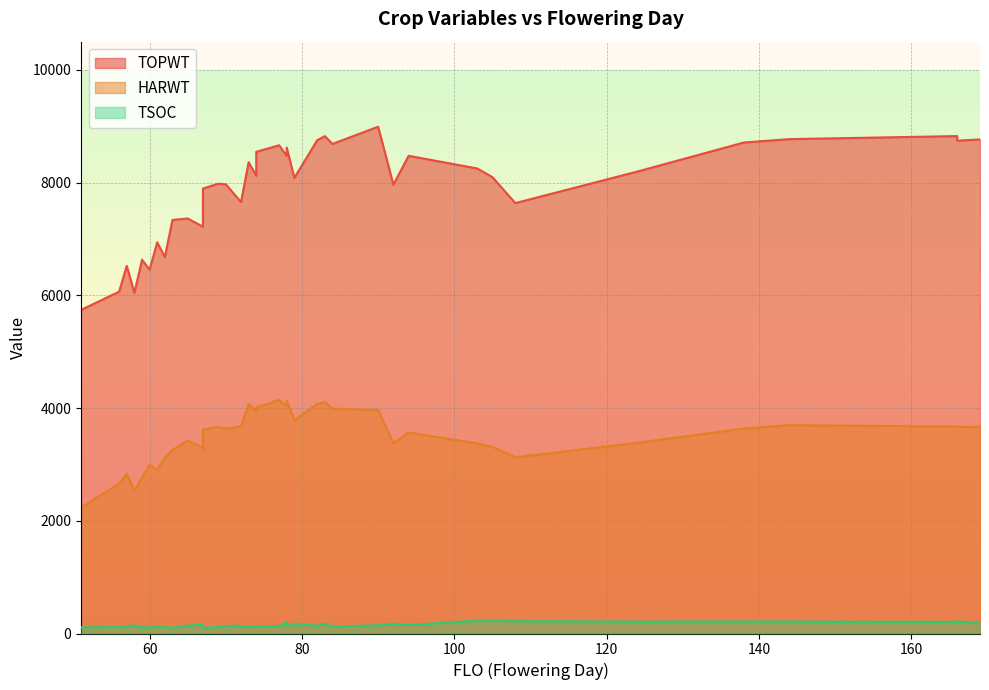

What is the maximum value for HARWT?

4144